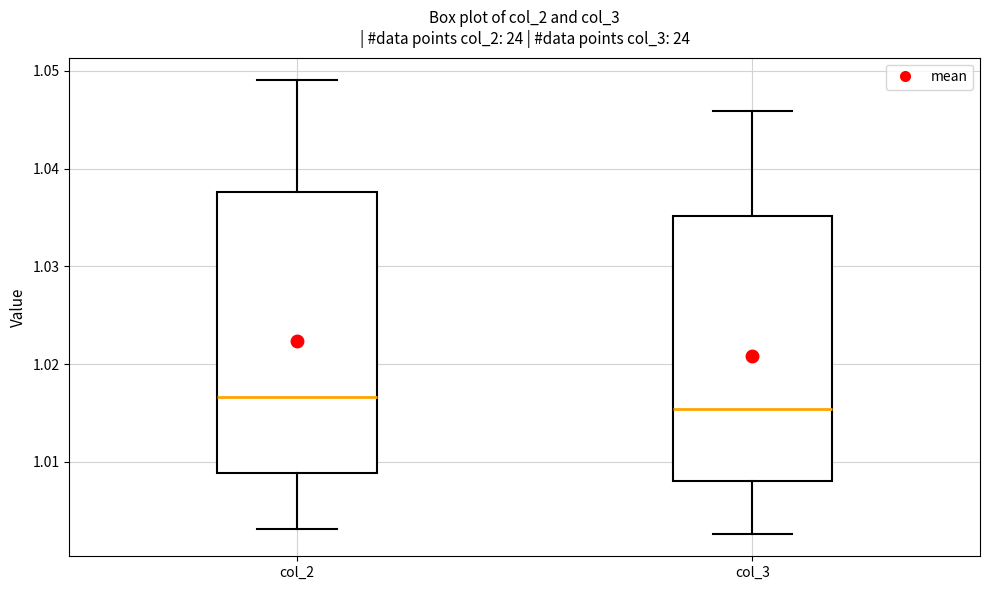

Reading left to right, read every box against the y-axis: the position of its median line, the range the box covers, and the ends of its whiskers. The values are not printed on the chart, so give them approximately, as read against the axis.

col_2: median 1.017, box 1.009 to 1.038, whiskers 1.003 to 1.049
col_3: median 1.015, box 1.008 to 1.035, whiskers 1.003 to 1.046